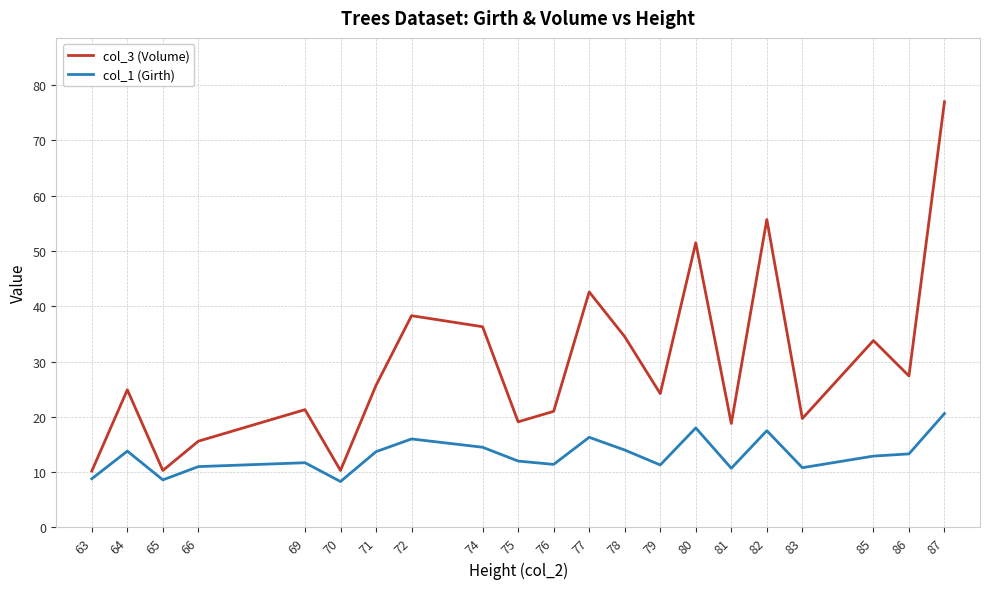

What are all the series names shown in the legend?

col_3 (Volume), col_1 (Girth)